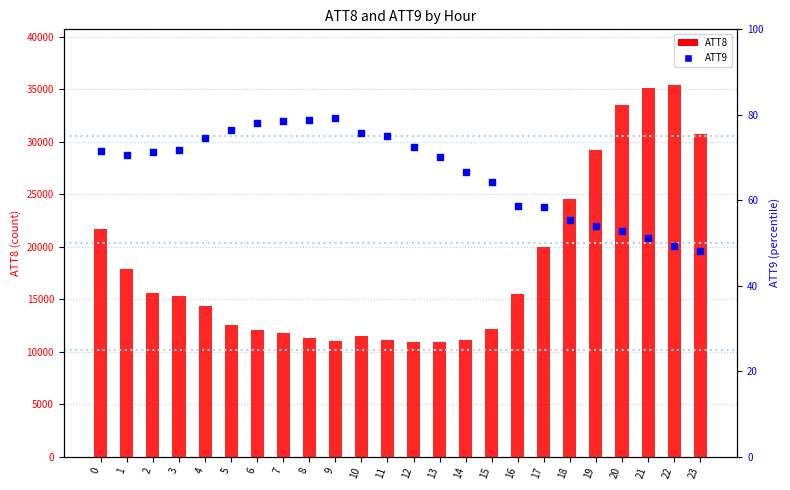

Which series has the largest total across all categories?

ATT8